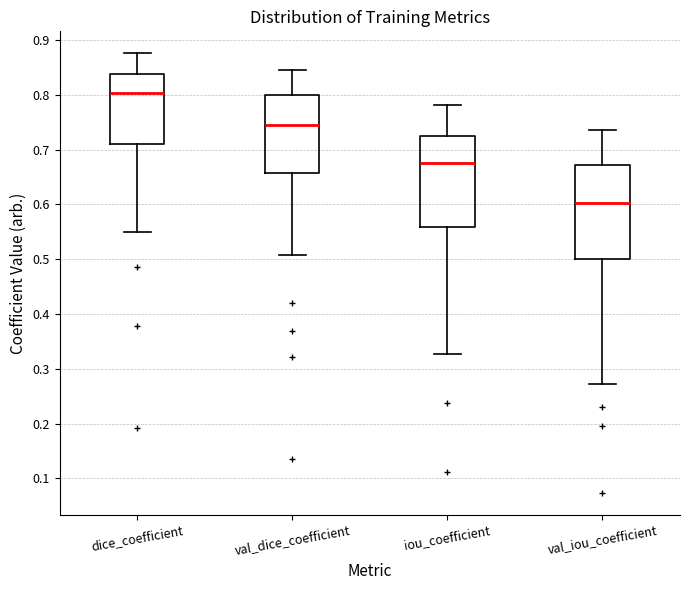

Reading left to right, transcribe this box plot: for each box, give where its median line is, the range the box spans, and where its two whiskers end, as read against the y-axis. The values are not printed on the chart, so give them approximately, as read against the axis.

dice_coefficient: median 0.80, box 0.71 to 0.84, whiskers 0.55 to 0.88
val_dice_coefficient: median 0.75, box 0.66 to 0.80, whiskers 0.51 to 0.85
iou_coefficient: median 0.68, box 0.56 to 0.72, whiskers 0.33 to 0.78
val_iou_coefficient: median 0.60, box 0.50 to 0.67, whiskers 0.27 to 0.74